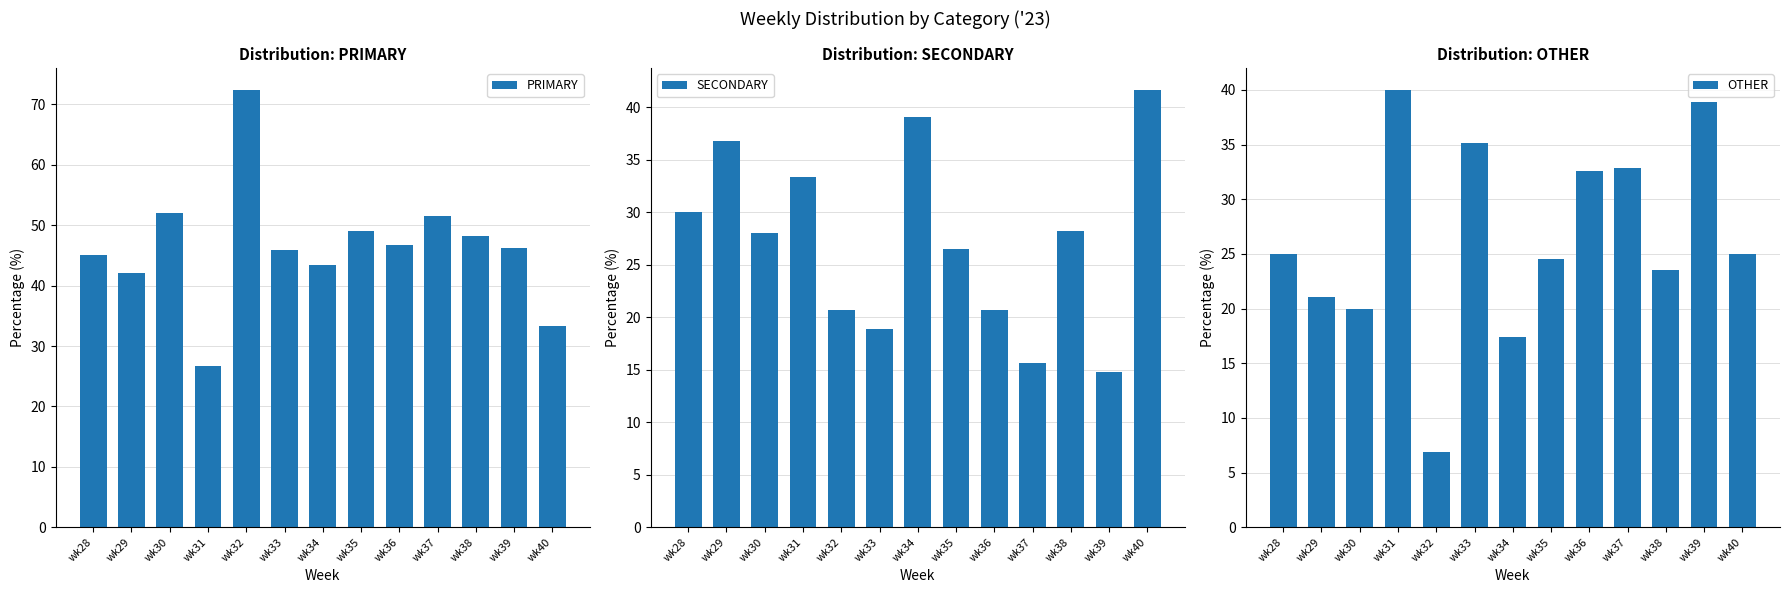

What is the spread (max minus min) of values at wk38?

24.7